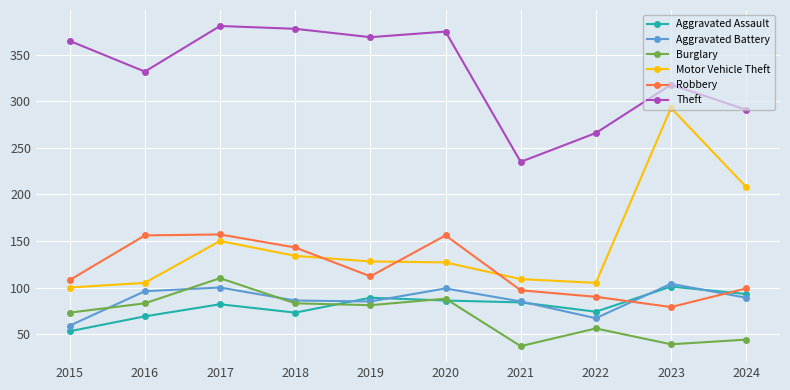

Is it true that Aggravated Battery equals 85 at 2019?

True